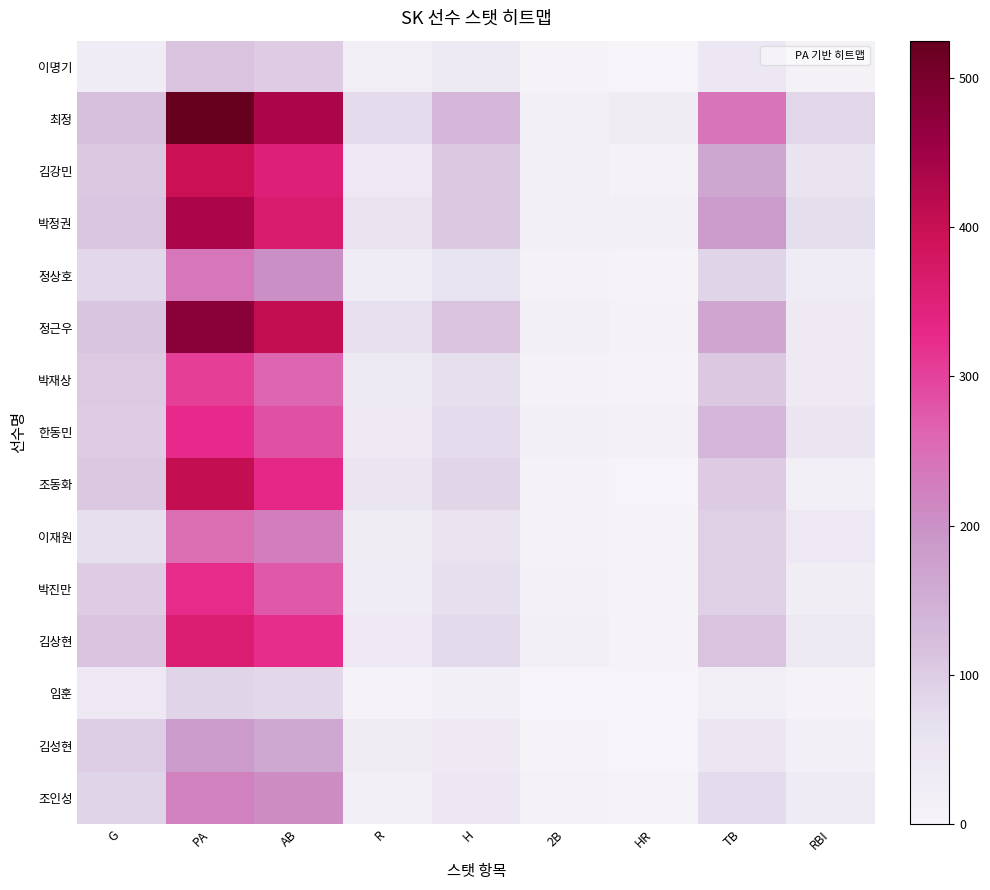

Reading right to left, what are all the values shown in this chart?

이명기: RBI=11	TB=44	HR=1	2B=3	H=34	R=21	AB=100	PA=114	G=26
최정: RBI=83	TB=239	HR=28	2B=18	H=137	R=75	AB=434	PA=525	G=120
김강민: RBI=55	TB=164	HR=10	2B=22	H=106	R=39	AB=352	PA=397	G=105
박정권: RBI=70	TB=182	HR=18	2B=20	H=106	R=56	AB=363	PA=434	G=110
정상호: RBI=26	TB=87	HR=6	2B=11	H=58	R=26	AB=201	PA=236	G=82
정근우: RBI=35	TB=166	HR=9	2B=19	H=114	R=64	AB=407	PA=476	G=112
박재상: RBI=36	TB=106	HR=8	2B=9	H=69	R=37	AB=262	PA=305	G=103
한동민: RBI=52	TB=136	HR=14	2B=15	H=75	R=36	AB=285	PA=327	G=99
조동화: RBI=19	TB=102	HR=0	2B=11	H=85	R=52	AB=332	PA=405	G=105
이재원: RBI=41	TB=93	HR=8	2B=10	H=57	R=27	AB=226	PA=252	G=69
박진만: RBI=24	TB=94	HR=3	2B=14	H=69	R=25	AB=276	PA=326	G=100
김상현: RBI=37	TB=114	HR=7	2B=17	H=76	R=39	AB=322	PA=360	G=113
임훈: RBI=5	TB=19	HR=0	2B=1	H=18	R=6	AB=81	PA=87	G=40
김성현: RBI=16	TB=47	HR=1	2B=7	H=35	R=27	AB=162	PA=181	G=97
조인성: RBI=29	TB=75	HR=7	2B=10	H=44	R=16	AB=207	PA=223	G=88